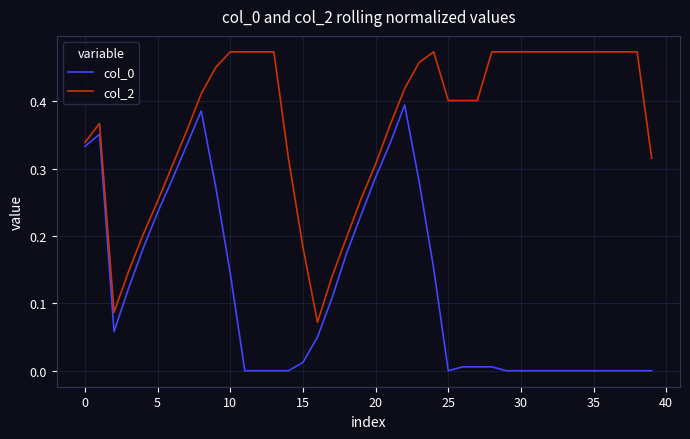

List the series in order of their overall mean, highest first.

col_2, col_0